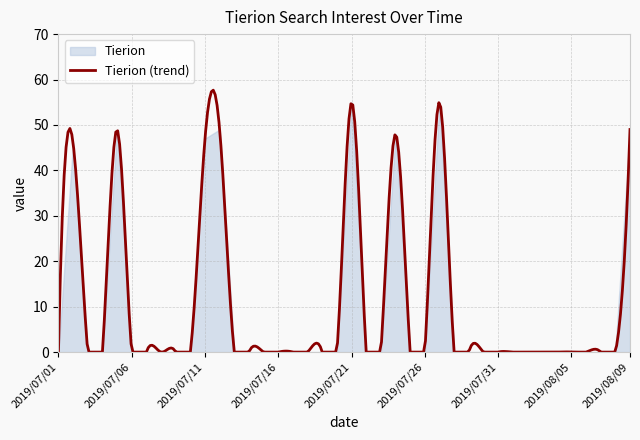

At which label is the value closest to 27?

2019/07/02